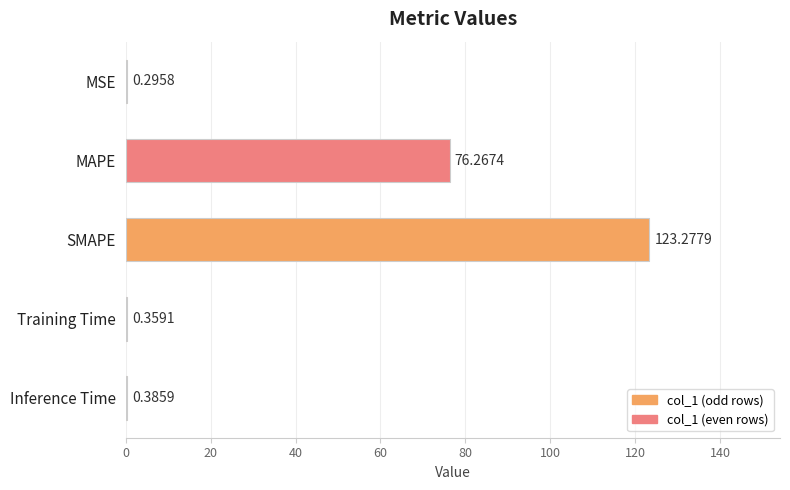

What is the sum of all values?

200.6